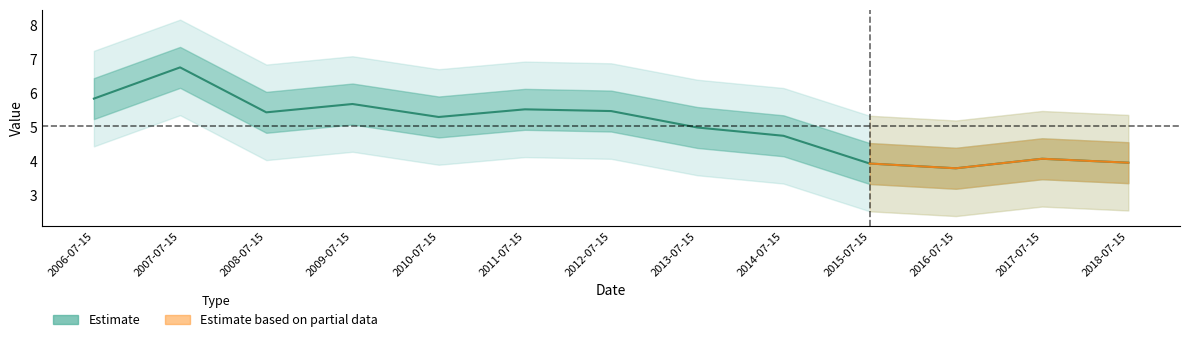

The chart shows a value of 6.4 at 2017-07-15. True or false?

False